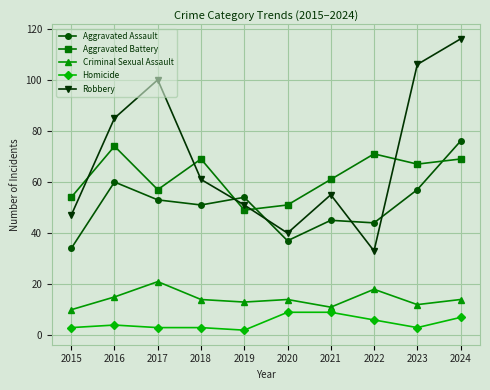

The value of Homicide at 2015 is 3. True or false?

True